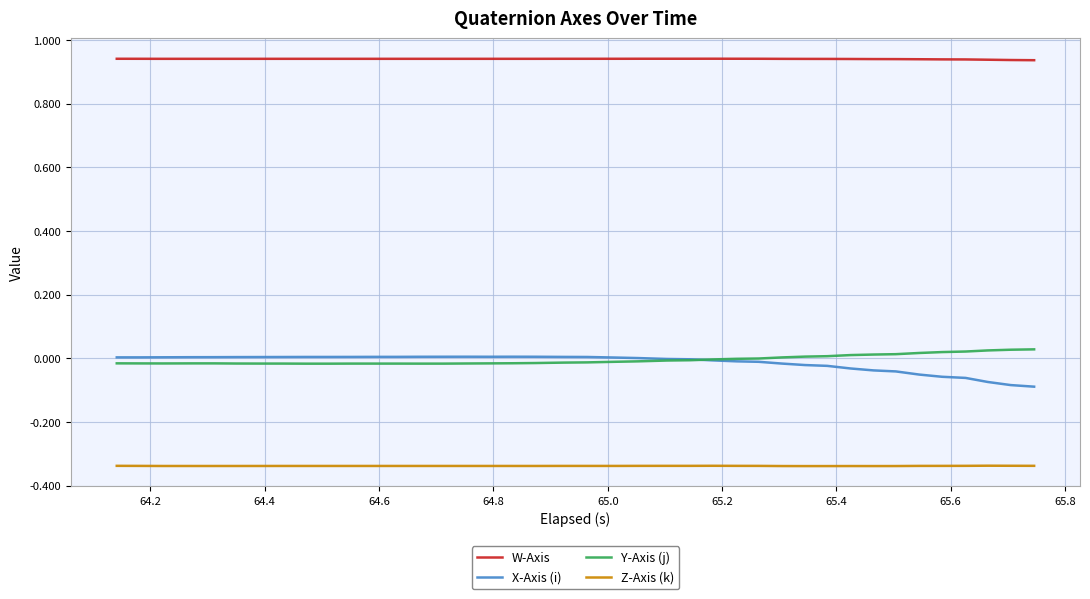

Which series has the largest total across all categories?

W-Axis